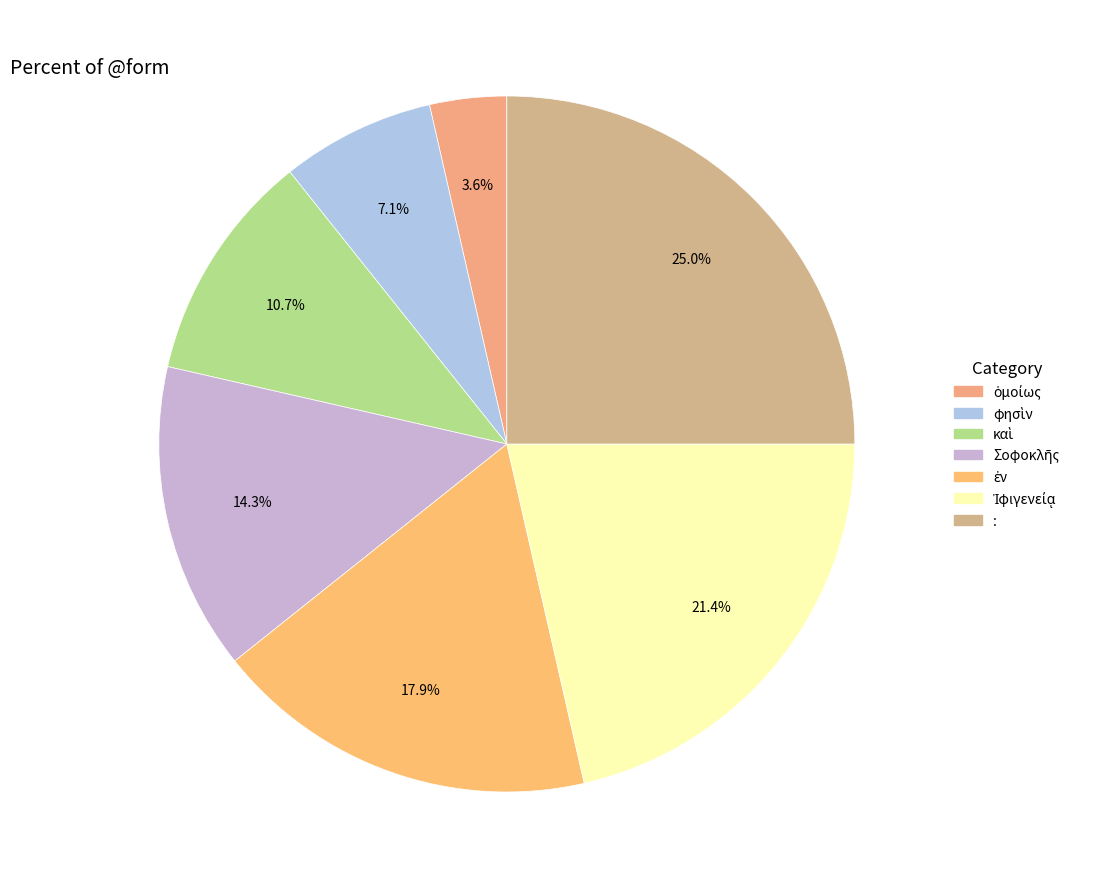

How many slices are in this pie chart?

7